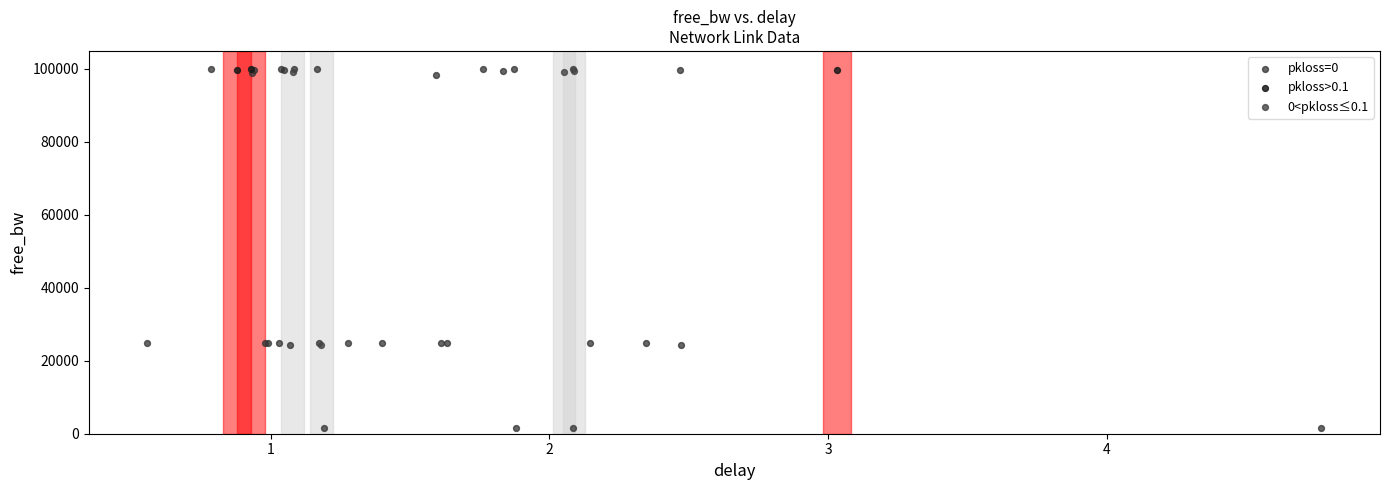

What are all the series names shown in the legend?

pkloss=0, pkloss>0.1, 0<pkloss≤0.1